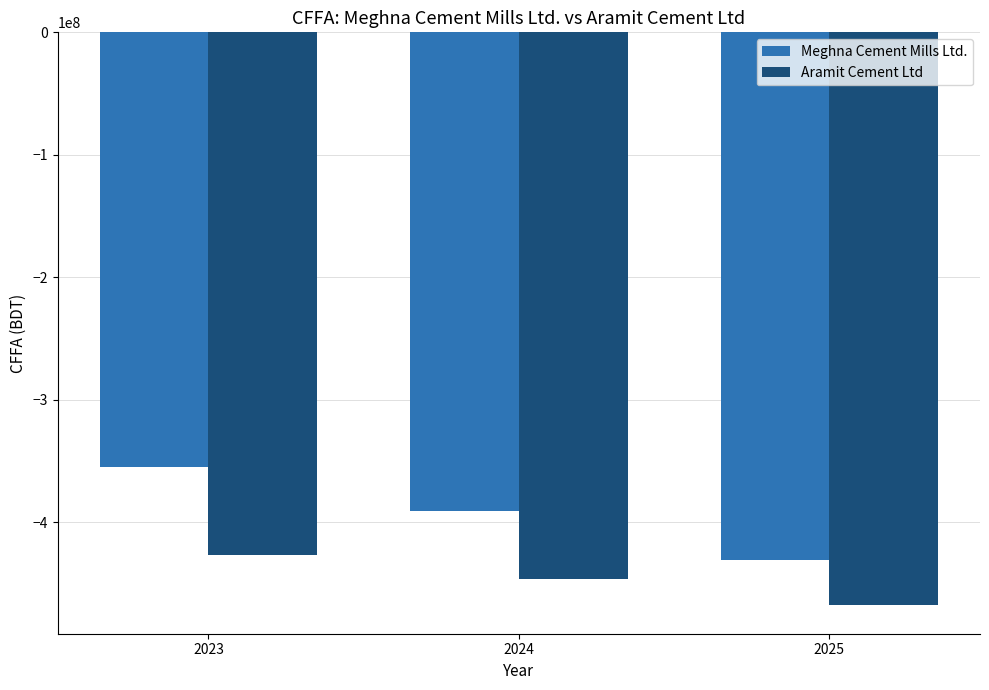

What value does the Meghna Cement Mills Ltd. series have at 2024?

-390458879